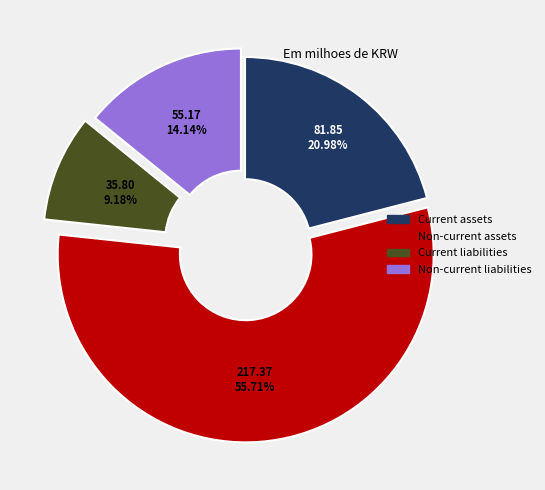

To the nearest percent, what is the average slice percentage?

25%